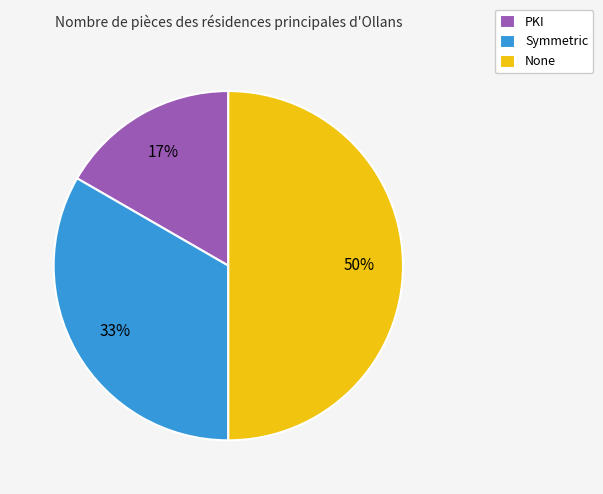

Between None and Symmetric, which is larger?

None